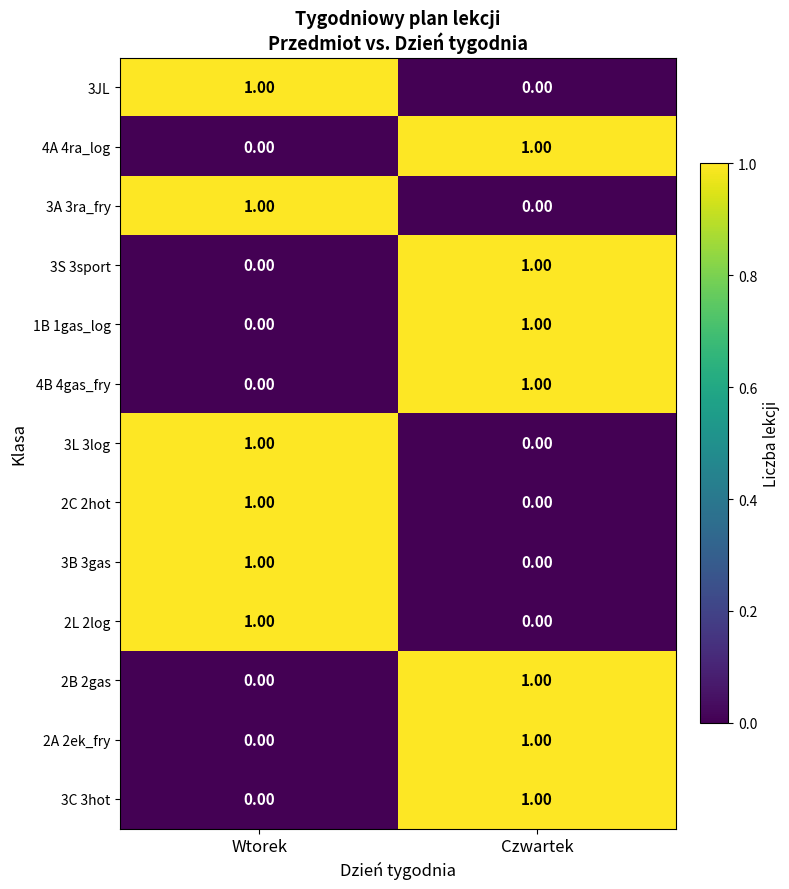

At how many categories does at least one series exceed 0?

2